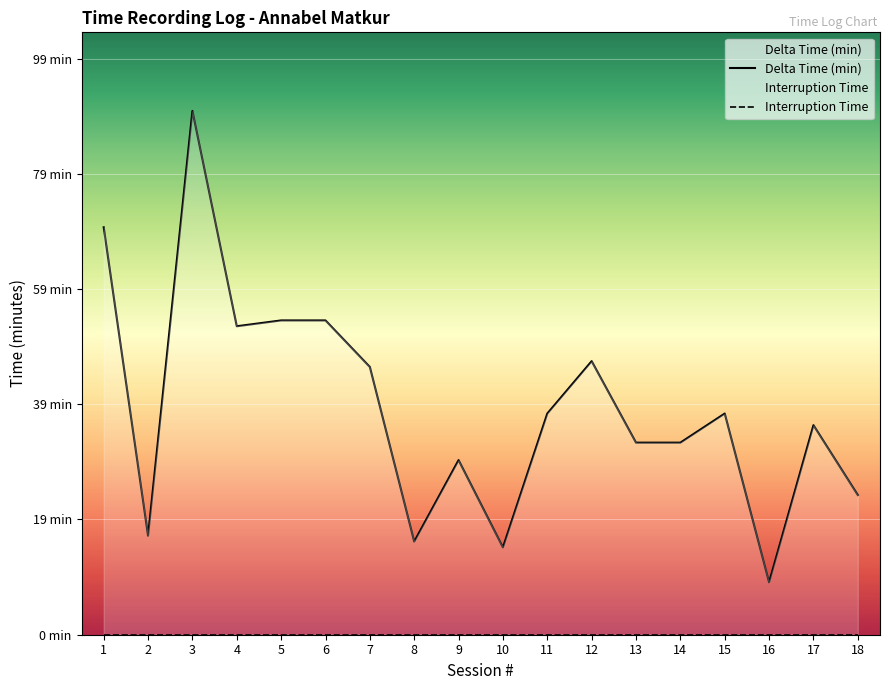

What is the value of the Delta Time (min) point at the 17th from the left?

36